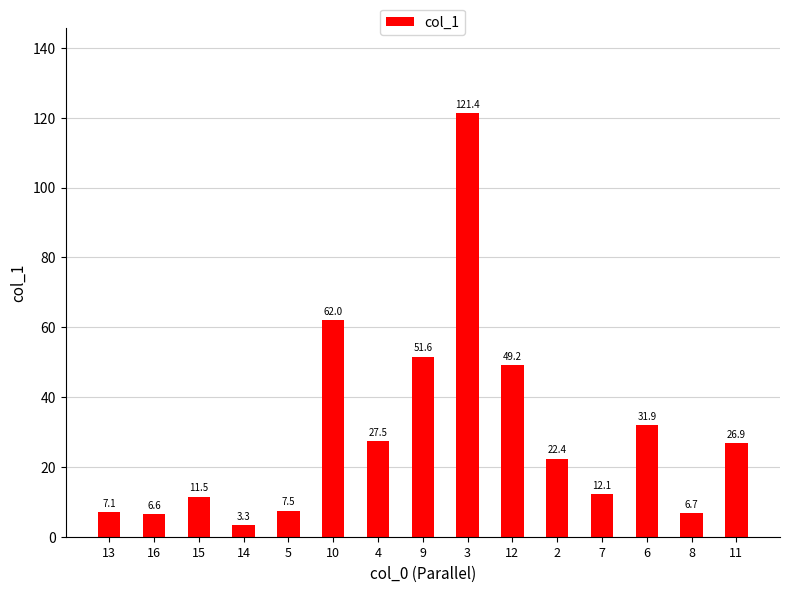

Where is the data nearest to the value 62?

10